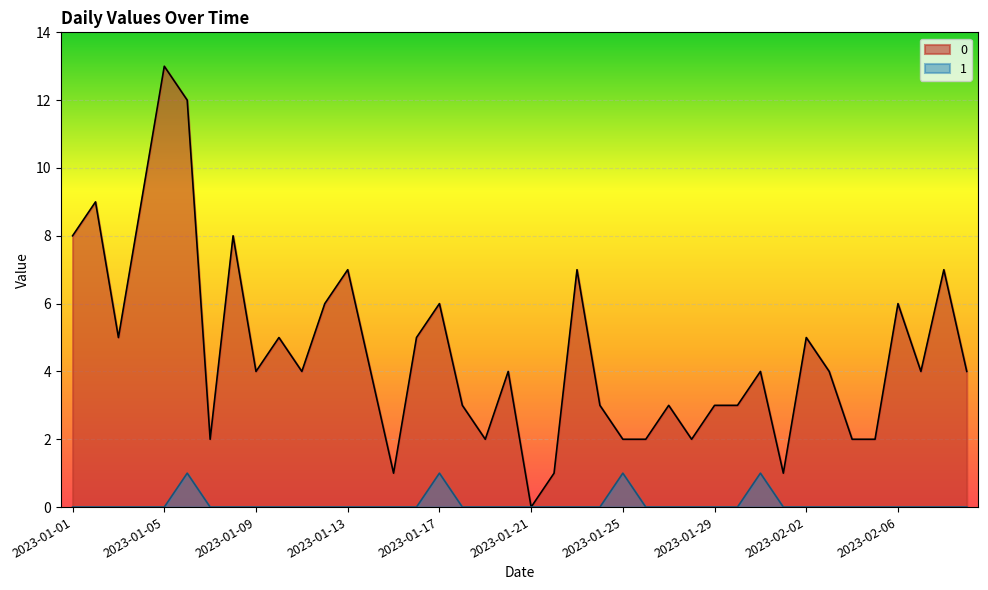

True or false: 0 and 1 intersect in this chart.

False